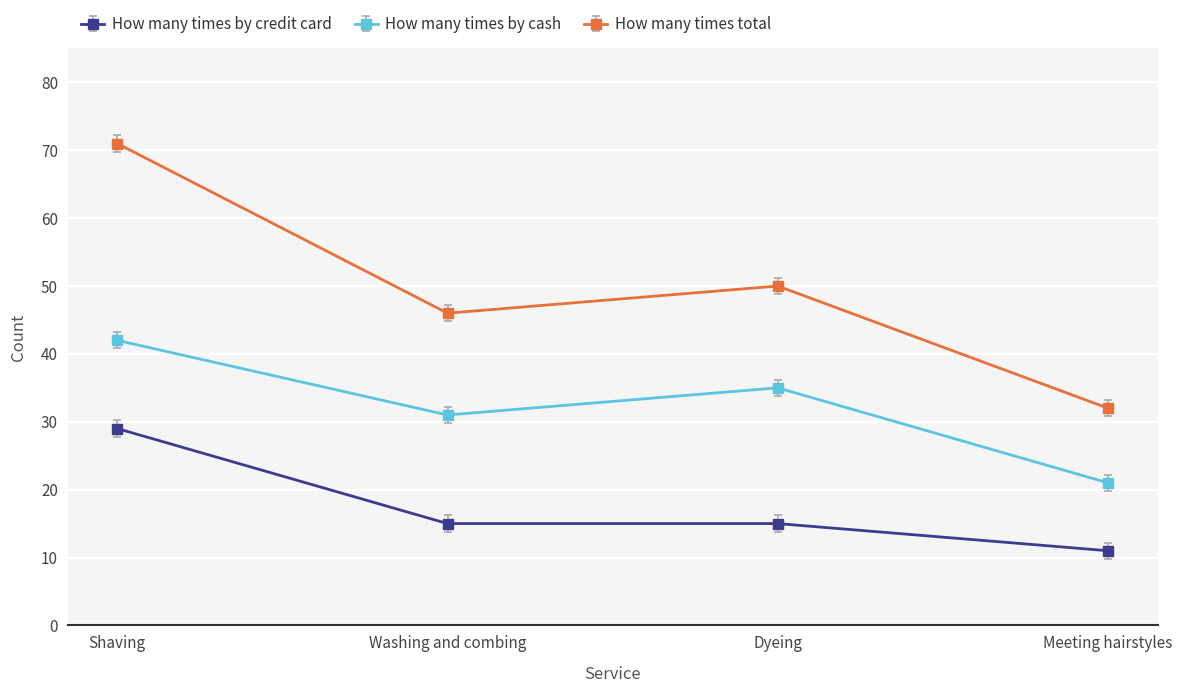

Is this an area chart (filled region under the line)?

No